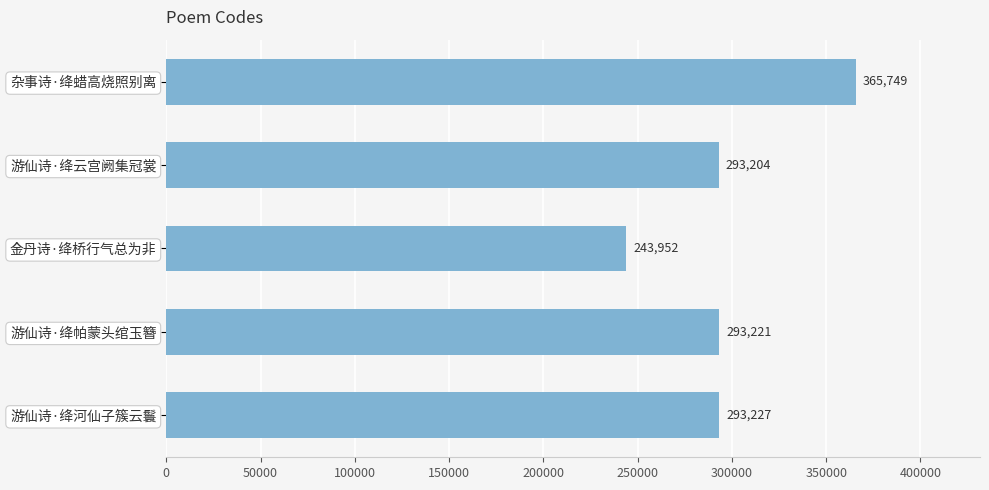

What is the difference between the second highest and second lowest values?

23